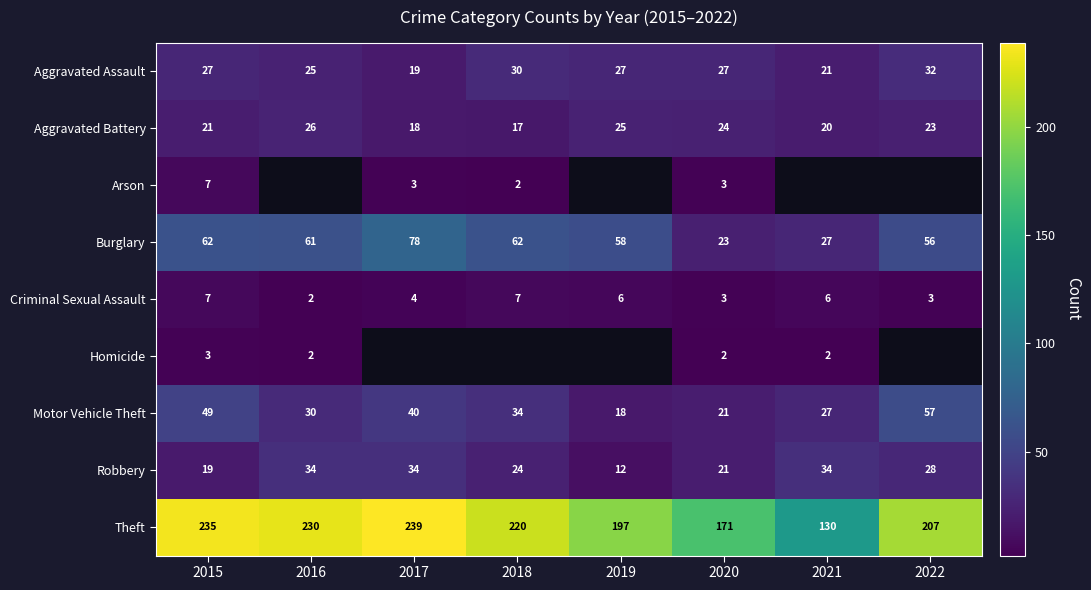

What is the total value across all series at 2015?

430